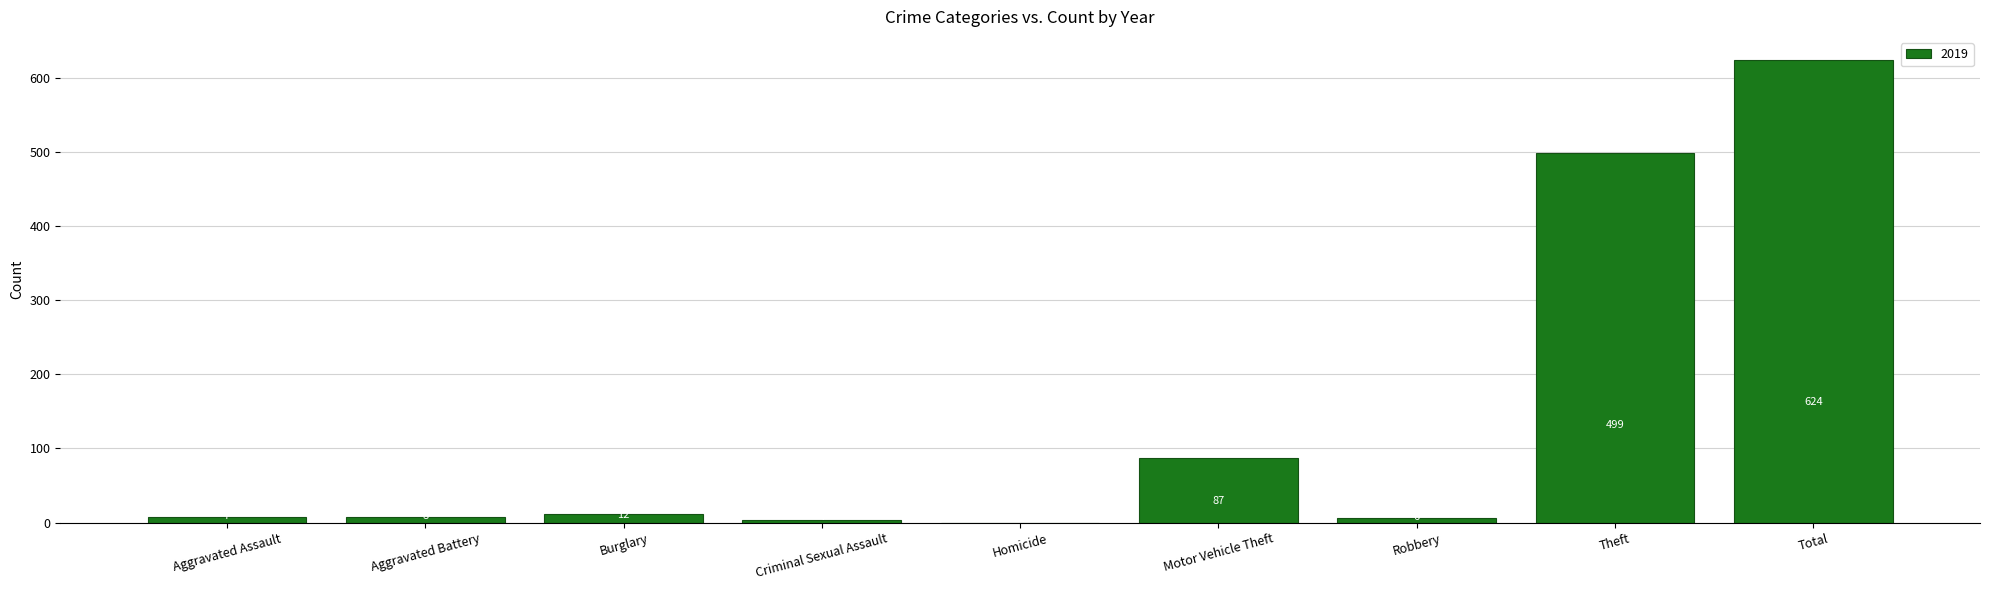

What is the ratio of the value at Robbery to the value at Aggravated Assault?

0.9